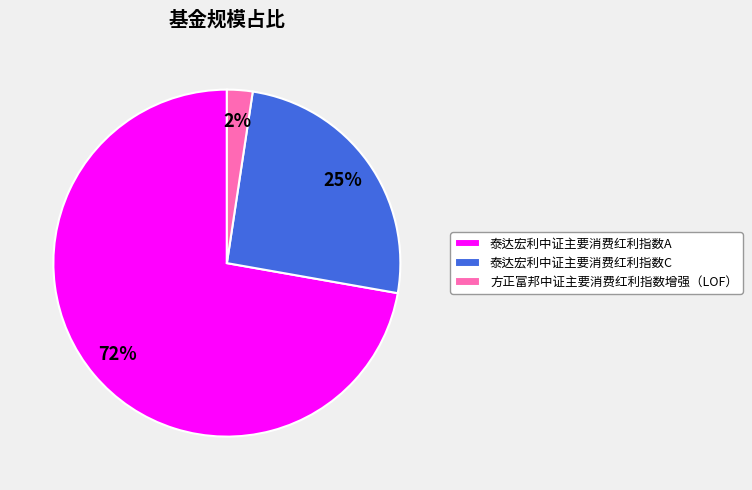

How many slices are in this pie chart?

3